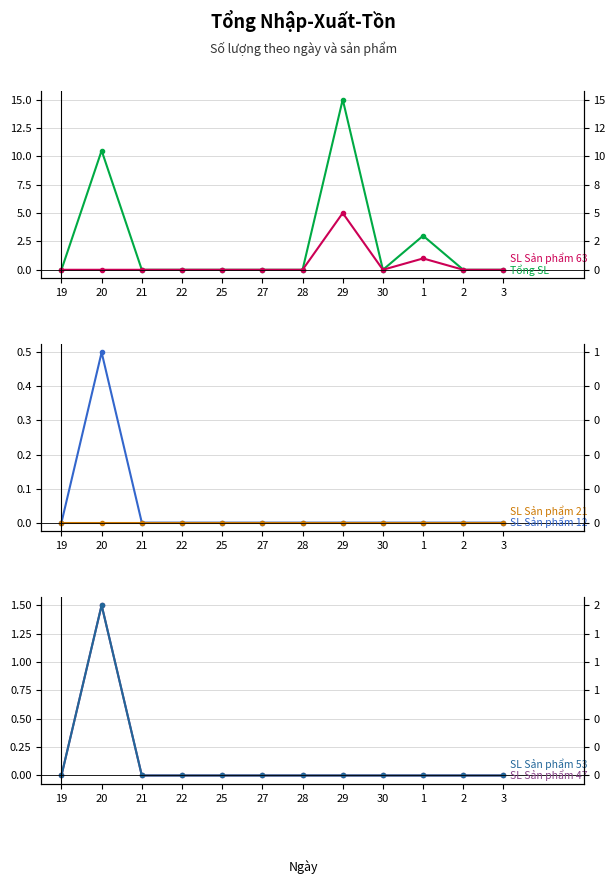

True or false: SL Sản phẩm 53 and SL Sản phẩm 21 cross at least once.

False